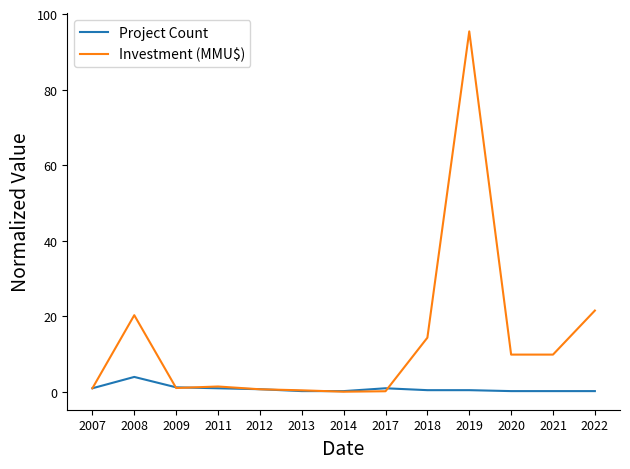

What are all the series names shown in the legend?

Project Count, Investment (MMU$)